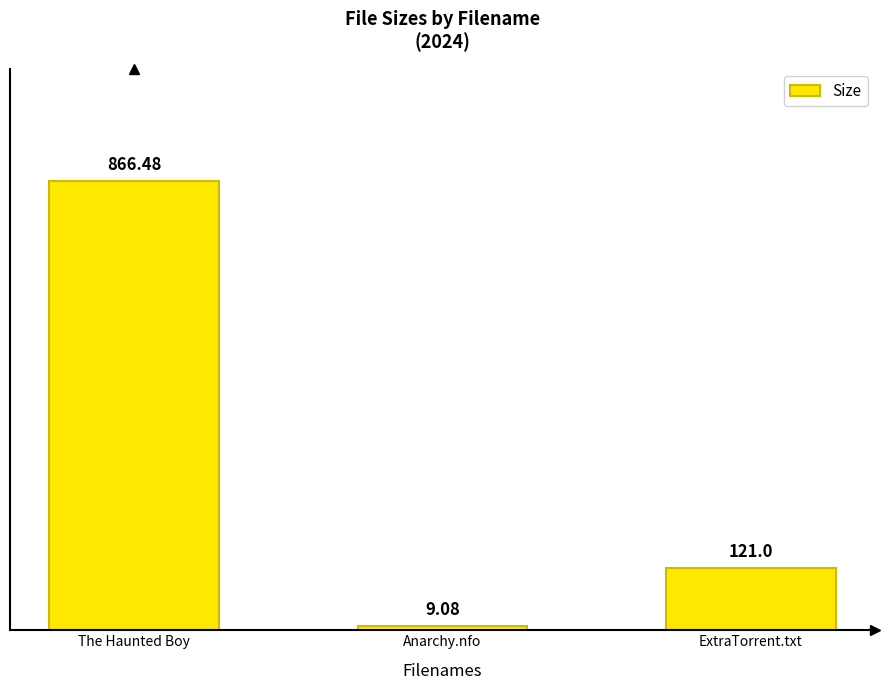

Where does the data first go above 121?

The Haunted Boy